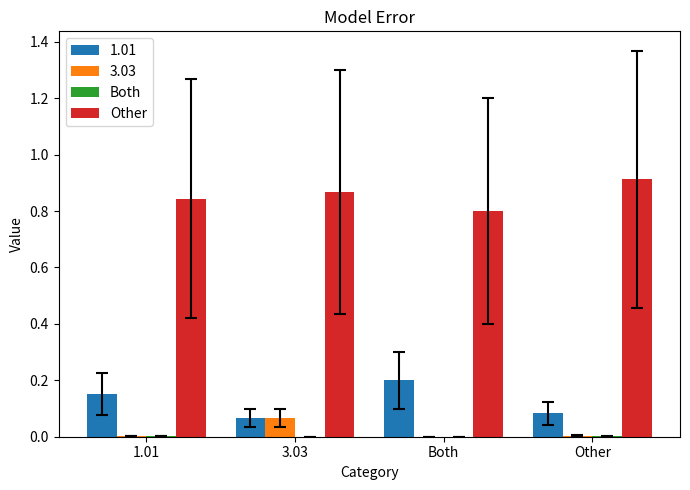

Which label corresponds to the largest value in the chart?

Other